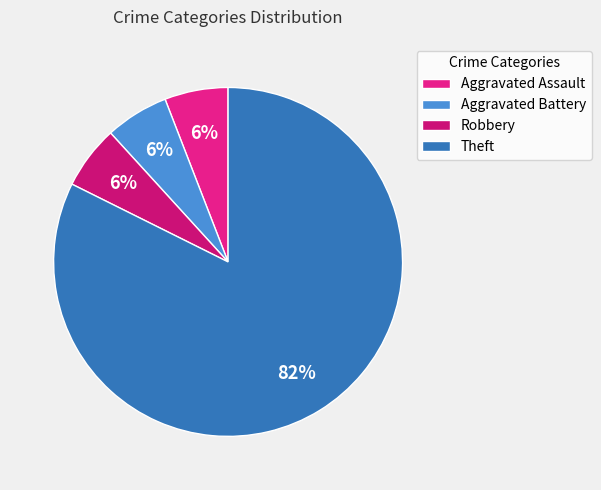

Which category accounts for the majority?

Theft